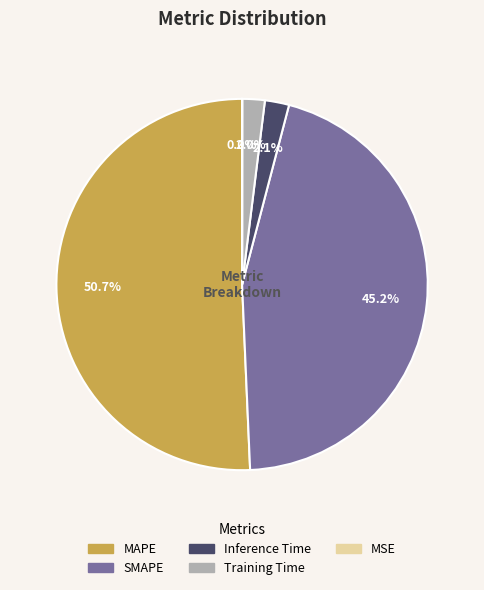

Between MAPE and SMAPE, which is larger?

MAPE